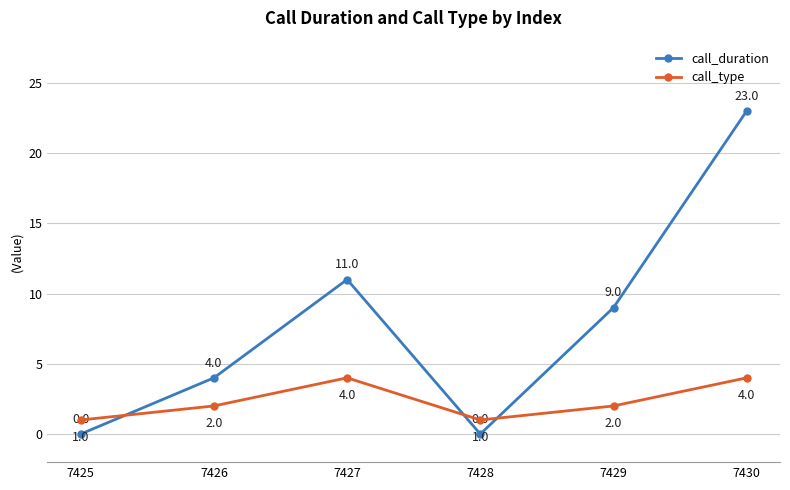

Which series ends up on top after the final intersection of call_type and call_duration?

call_duration